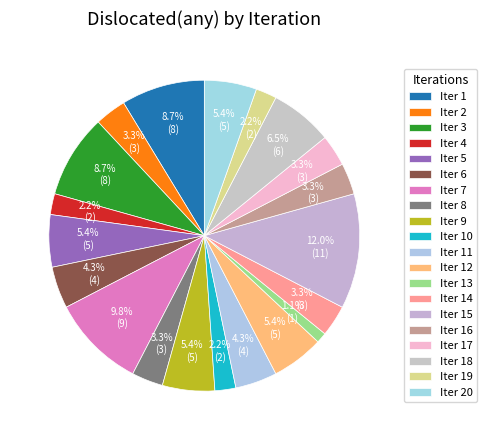

Count the number of slices in the pie.

20